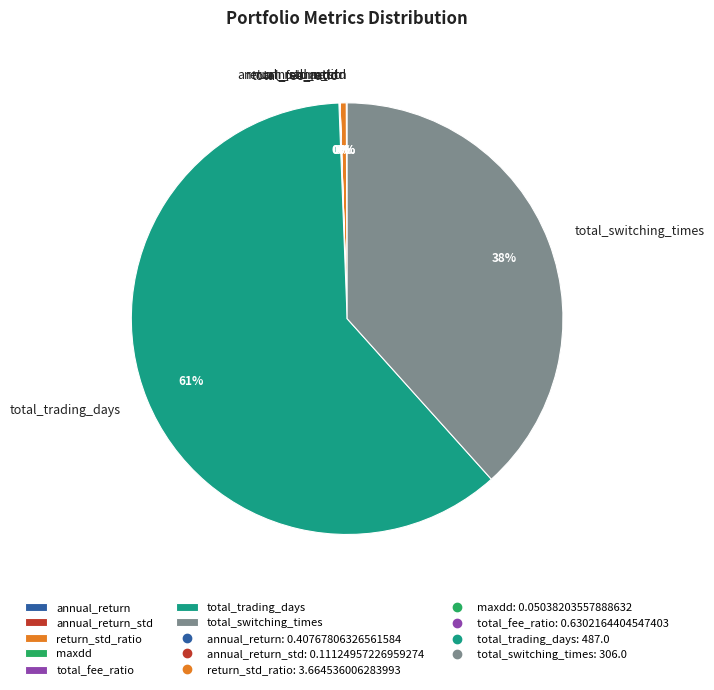

Does any single category account for the majority?

Yes